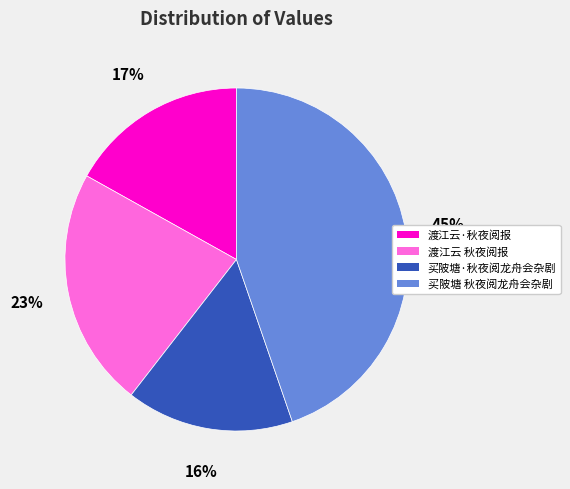

Does any single category account for the majority?

No